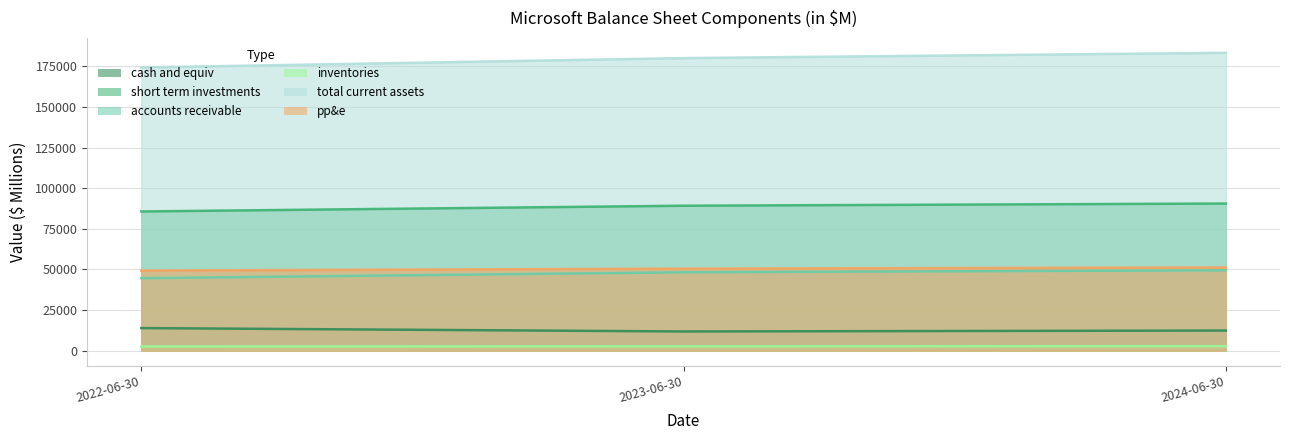

Reading right to left, what are all the values shown in this chart?

cash_and_equiv: 2024-06-30=12420	2023-06-30=11850	2022-06-30=13930
short_term_investments: 2024-06-30=90550	2023-06-30=89200	2022-06-30=85670
accounts_receivable: 2024-06-30=49500	2023-06-30=48250	2022-06-30=44600
inventories: 2024-06-30=2800	2023-06-30=2700	2022-06-30=2600
total_current_assets: 2024-06-30=183270	2023-06-30=180000	2022-06-30=174230
pp&e: 2024-06-30=51200	2023-06-30=50500	2022-06-30=49300